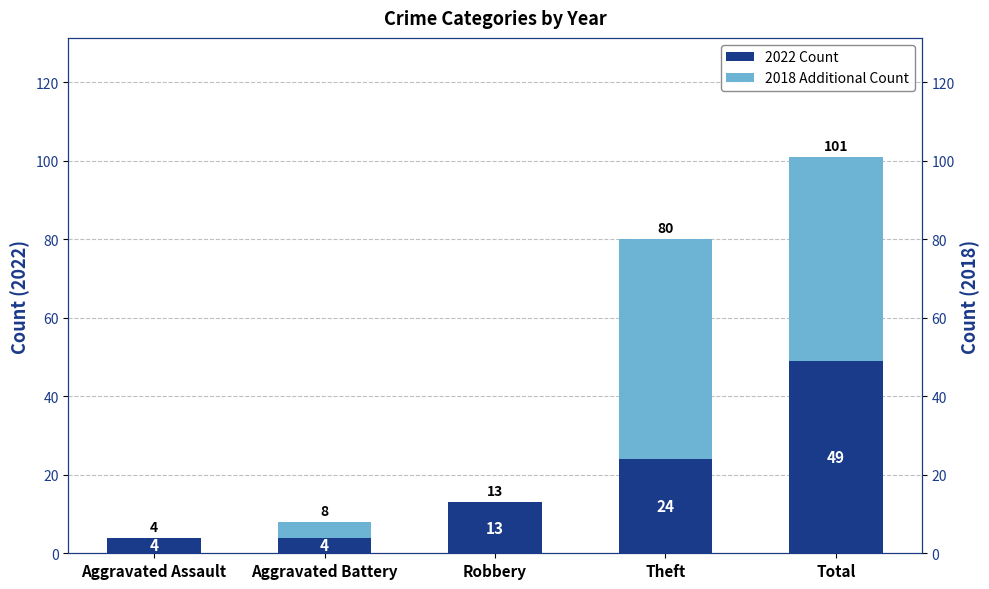

Are the bars horizontal?

No